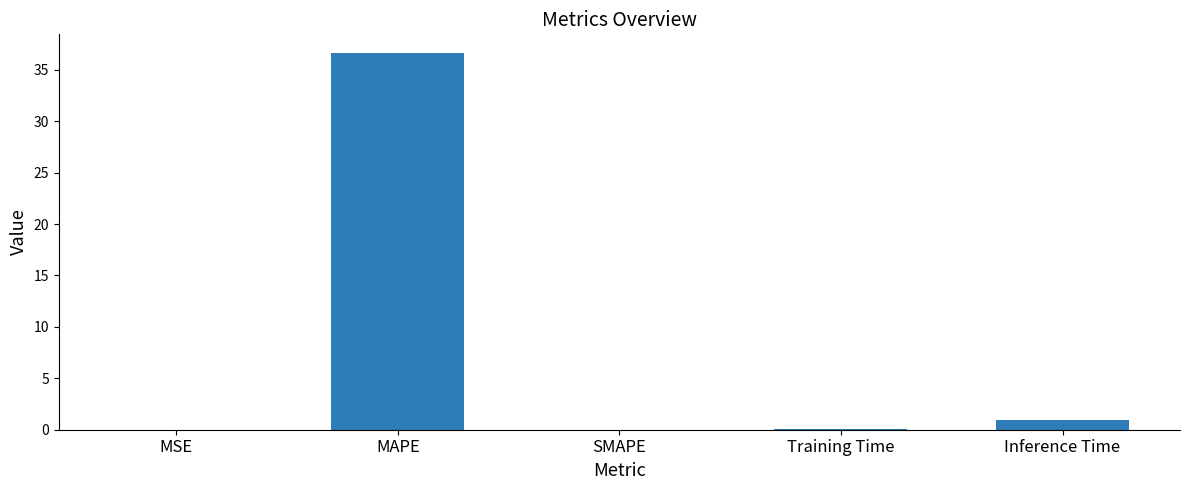

Does the chart contain stacked bars?

No